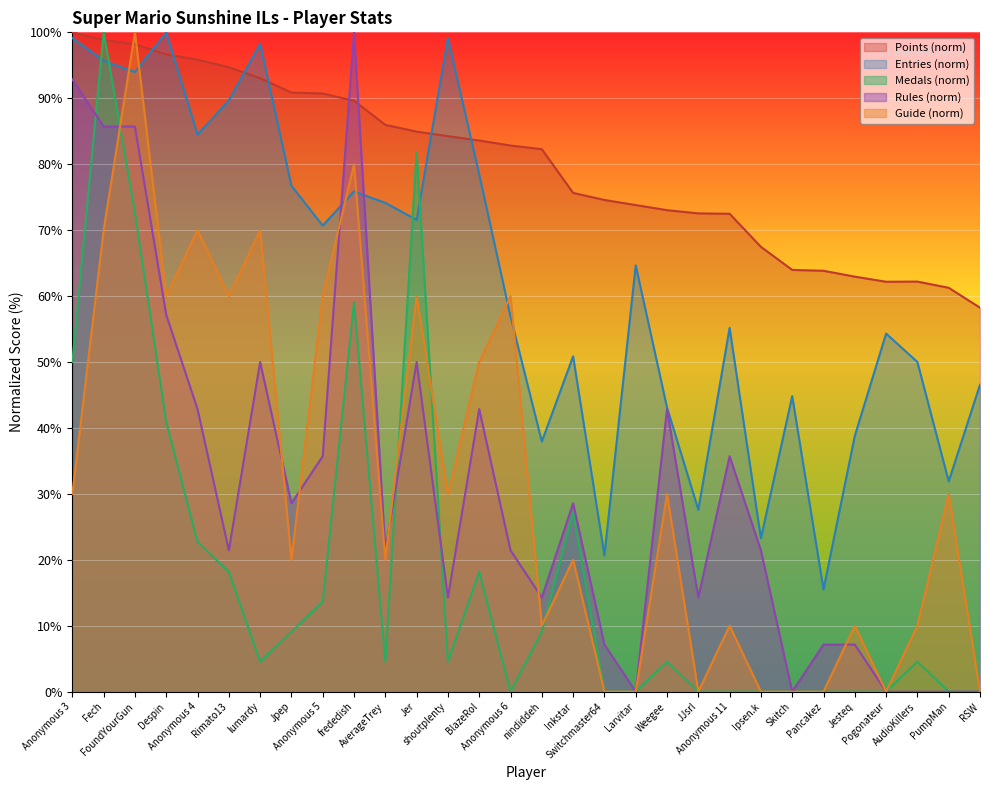

How many values in Guide are above zero?

22